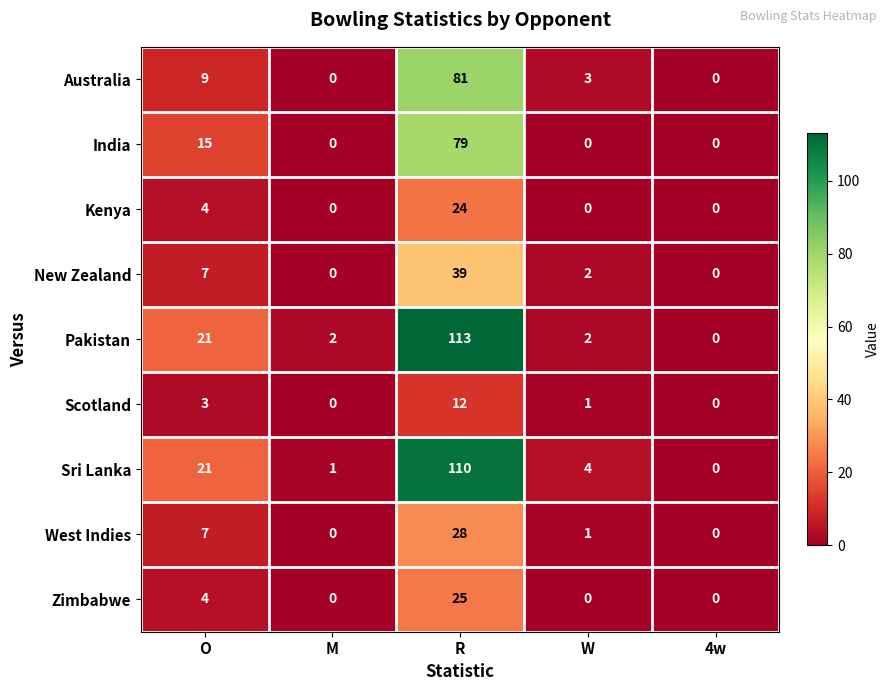

Which series has the widest spread of values?

Pakistan